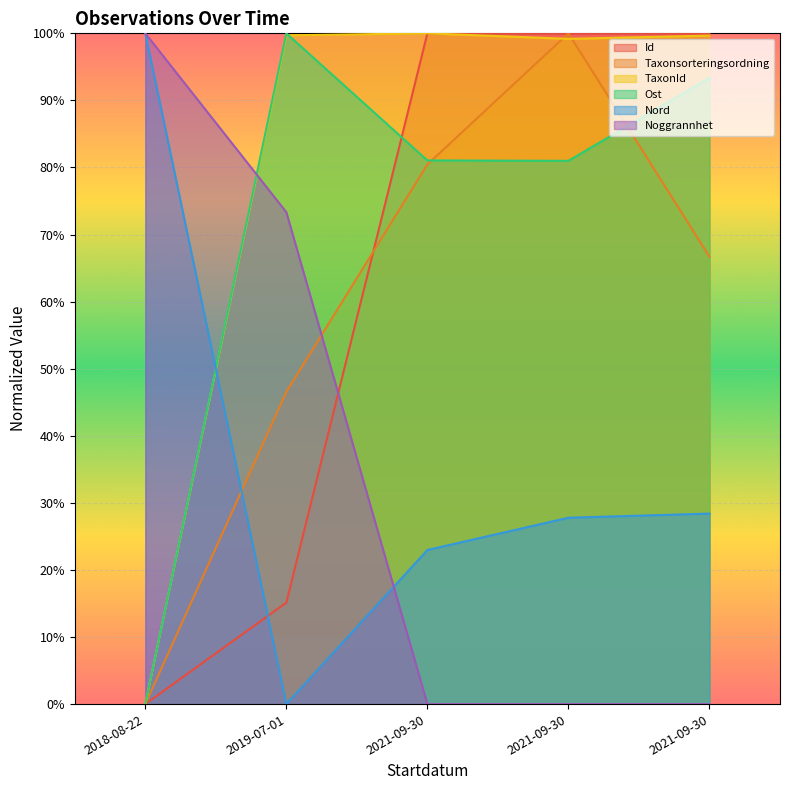

At which category does the chart reach its peak across all series?

2021-09-30